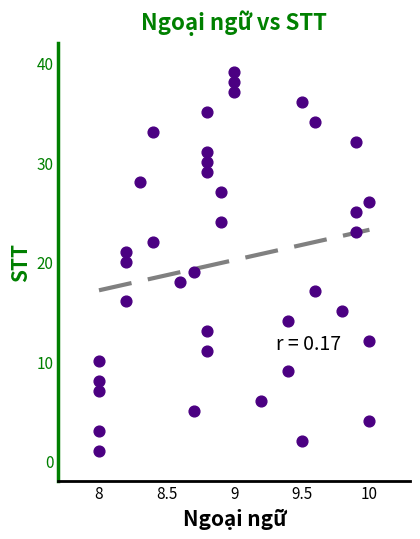

What is the range of Y values (max minus min)?

38